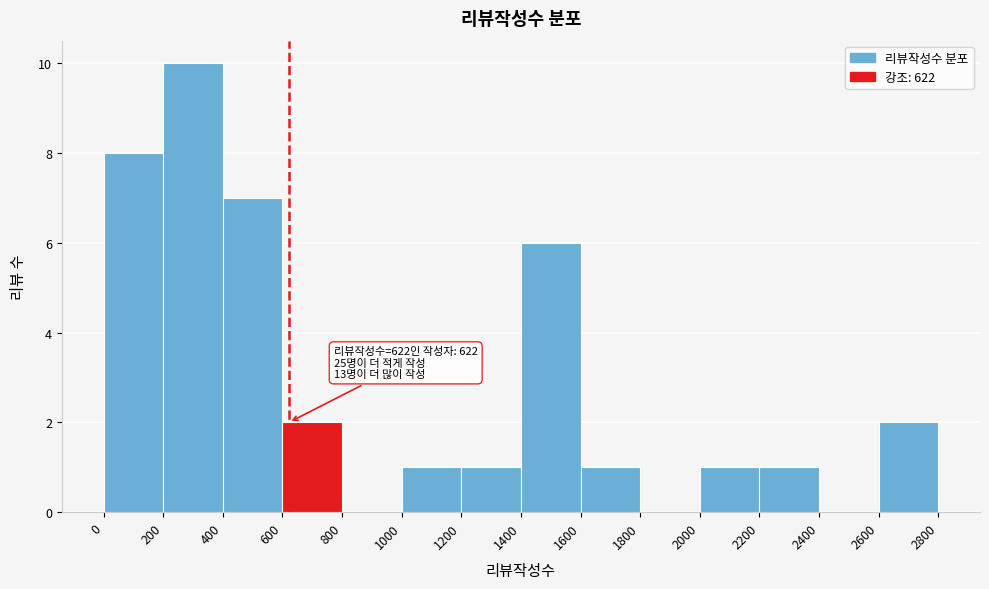

Over which range of the x-axis is the bar tallest?

200 to 400